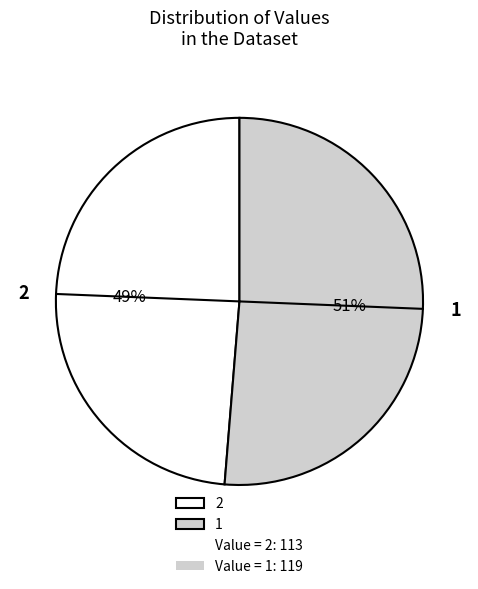

Rank the categories by value from highest to lowest.

1, 2